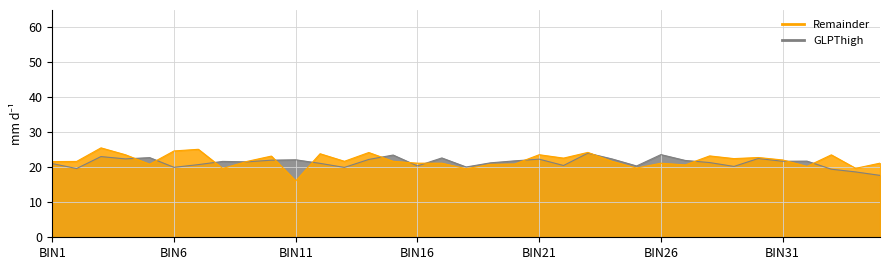

How many data points in GLPThigh are above 21?

23